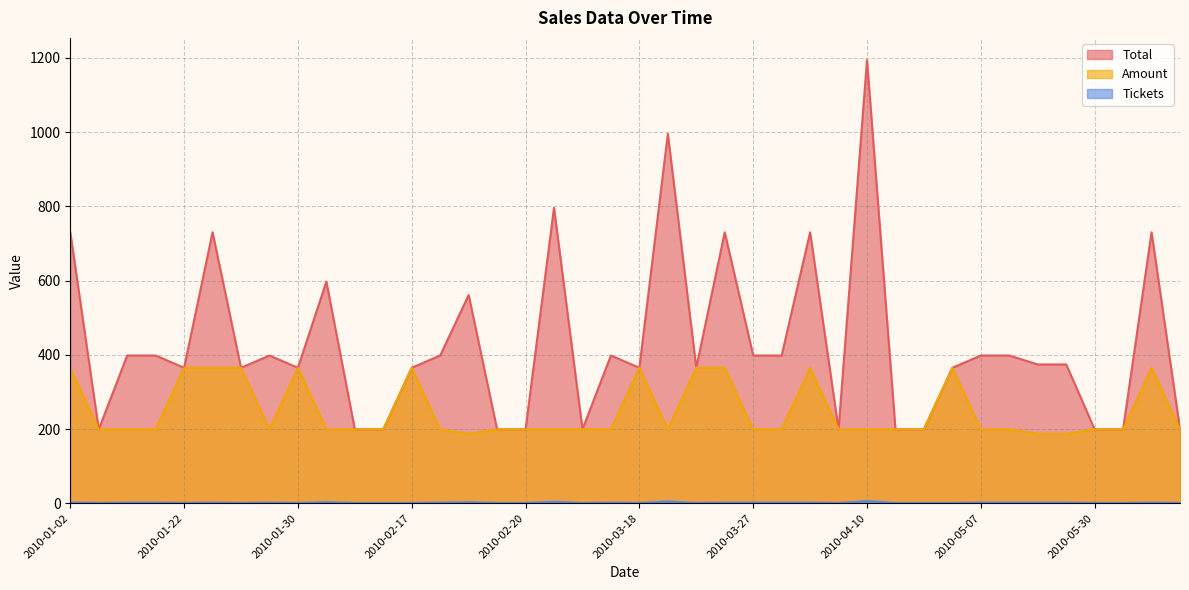

Where is Total nearest to the value 696?

2010-01-02